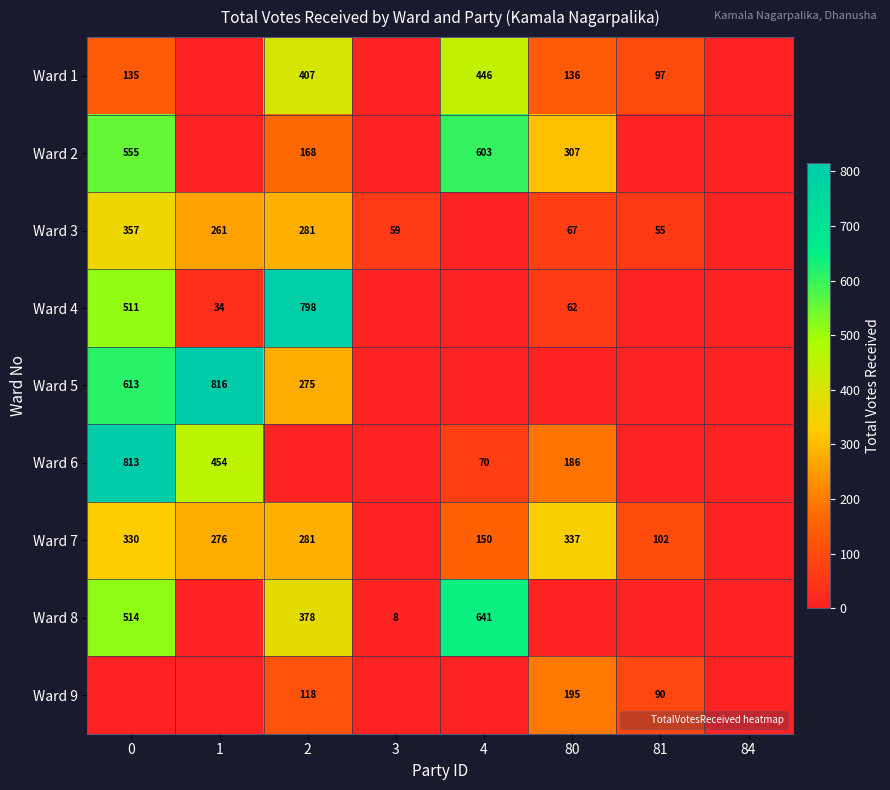

Is it true that row_8 equals 0 at 3?

True